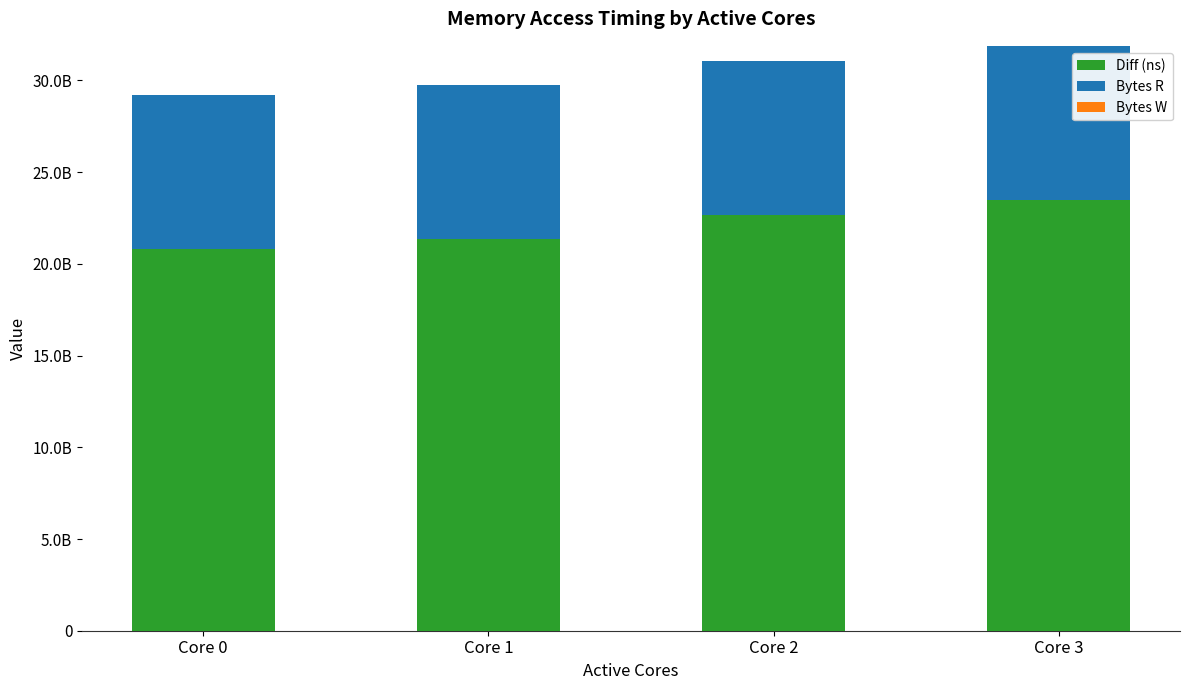

Which series has the largest range (max minus min)?

Diff (ns)